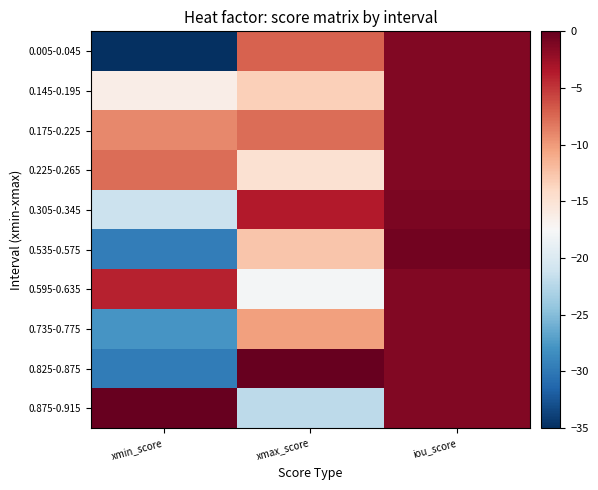

What is the difference between the highest and lowest values at xmax_score?

22.0